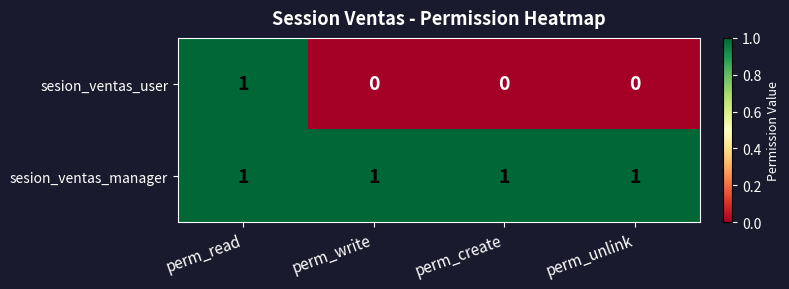

At how many categories does at least one series exceed 0?

4